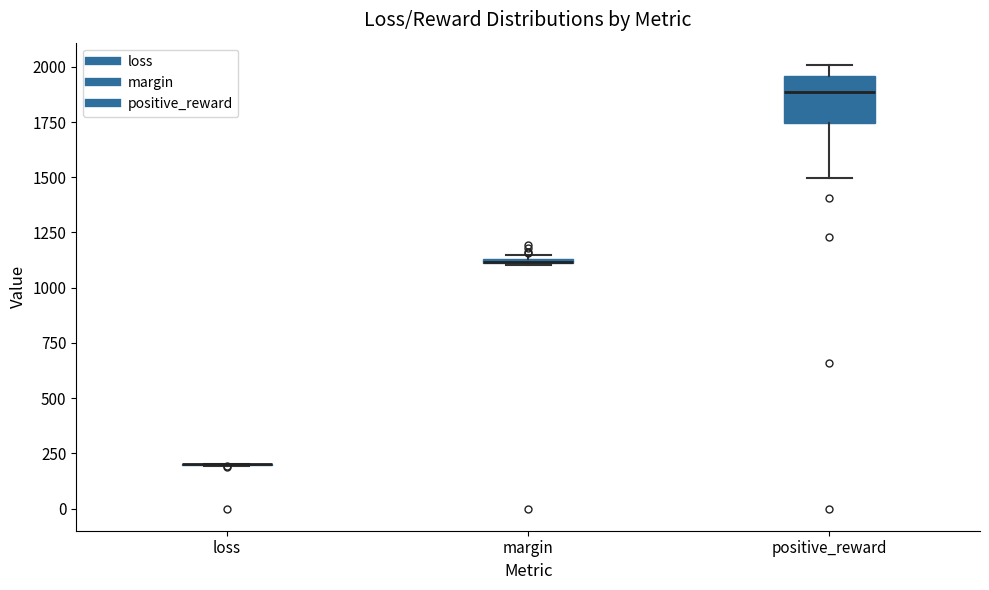

Where does the lower whisker of the box for positive_reward end on the y-axis? The values are not printed on the chart, so give them approximately, as read against the axis.

1500